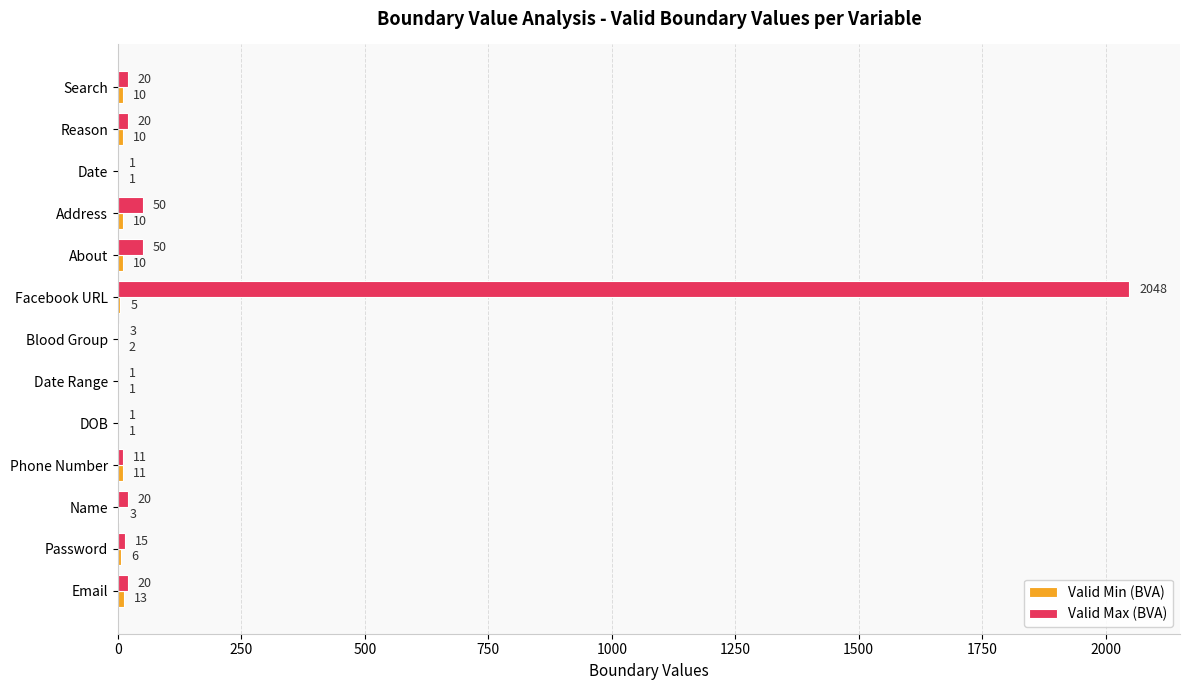

At which category does the chart reach its peak across all series?

Facebook URL